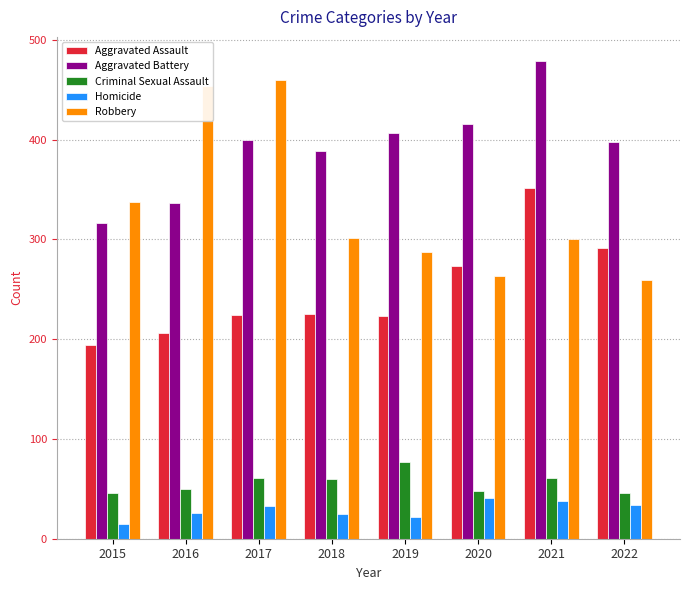

What is the difference between the highest and lowest values at 2022?

364